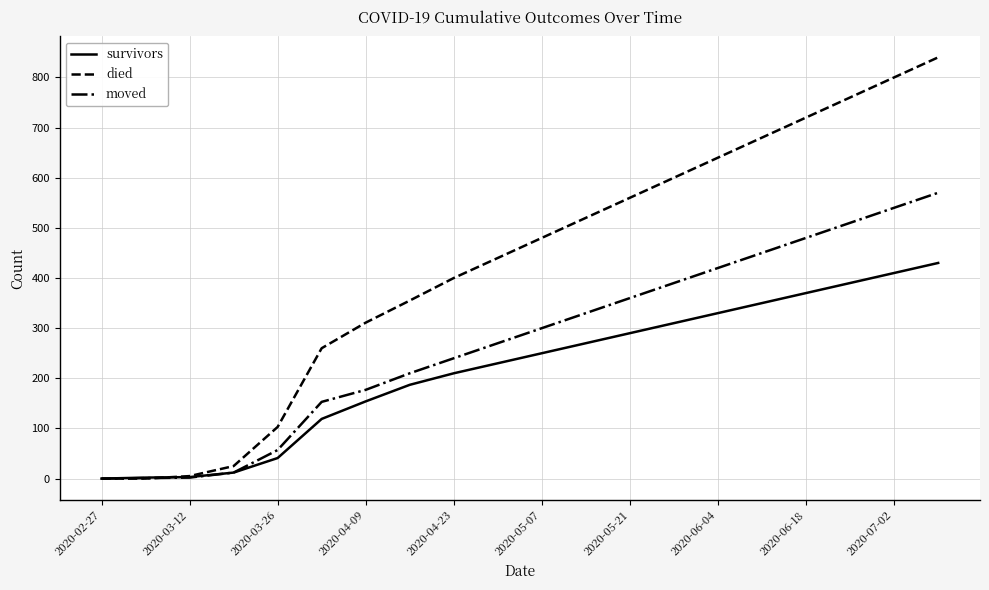

List the series in order of their overall mean, lowest first.

survivors, moved, died